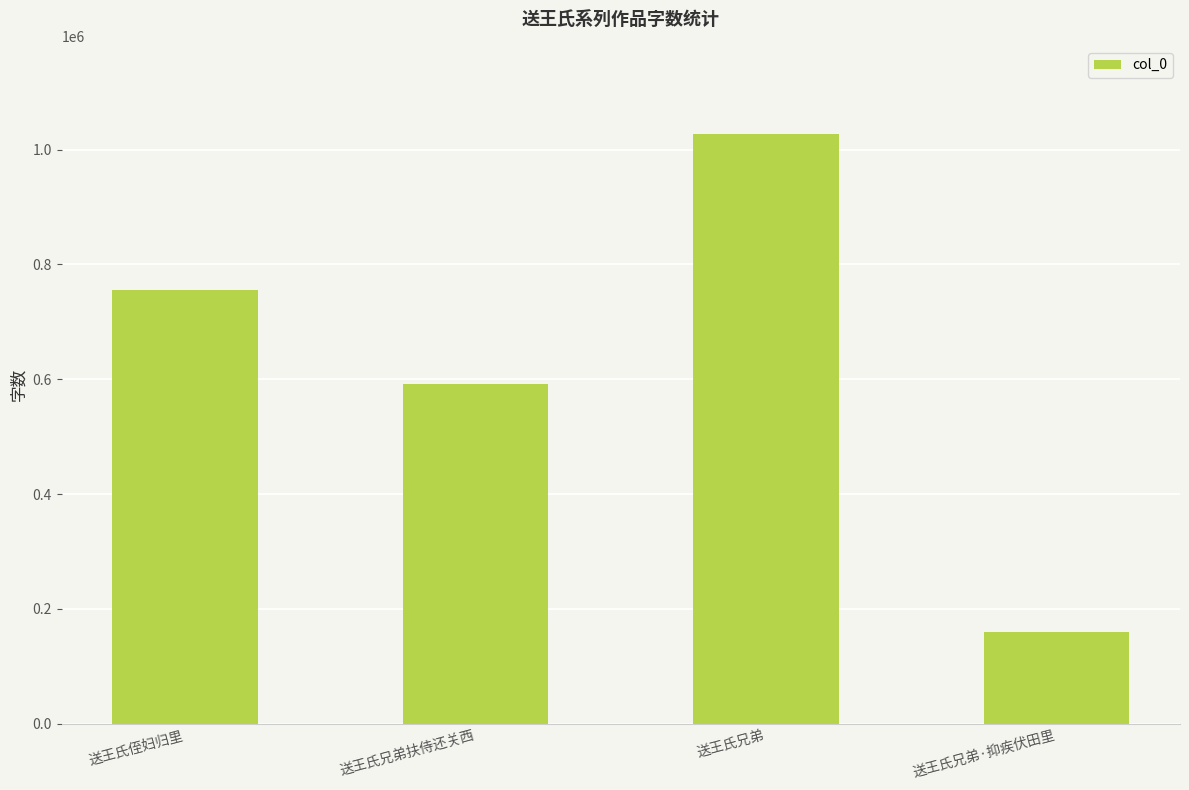

Which category has the highest value across all series?

送王氏兄弟